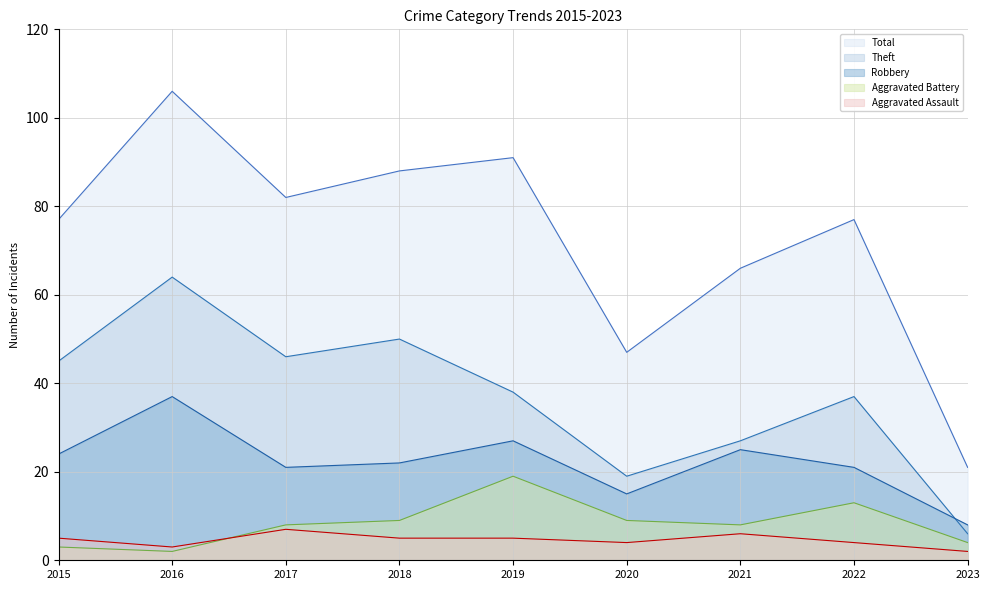

How many values in the Aggravated Assault series exceed 5?

2